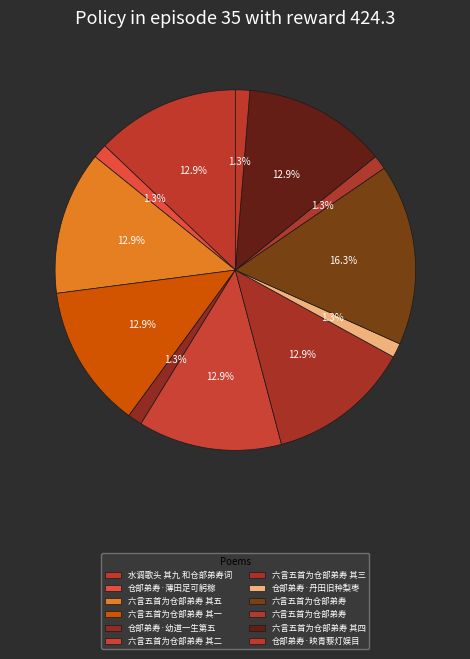

How many segments does this pie chart have?

12